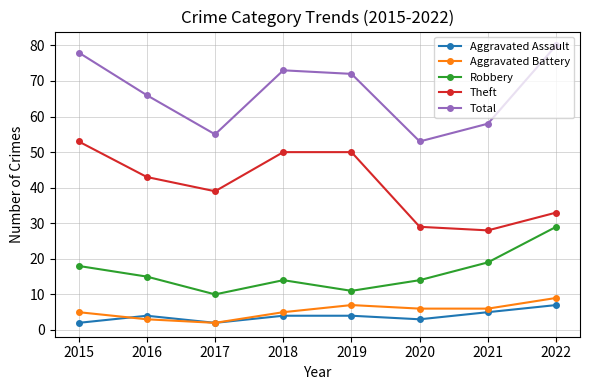

Which series has the widest spread of values?

Total